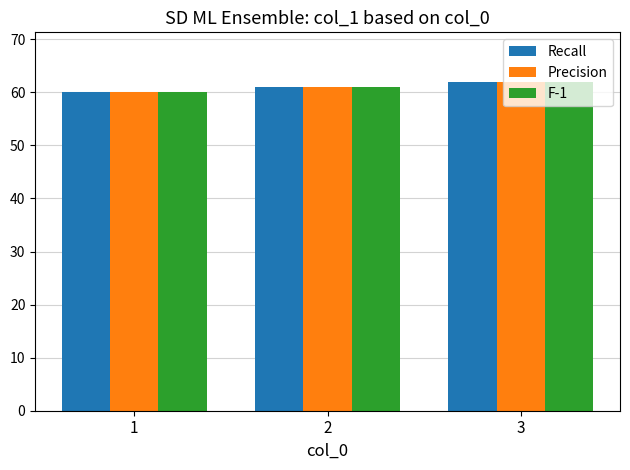

What value does the F-1 series have at 1?

60